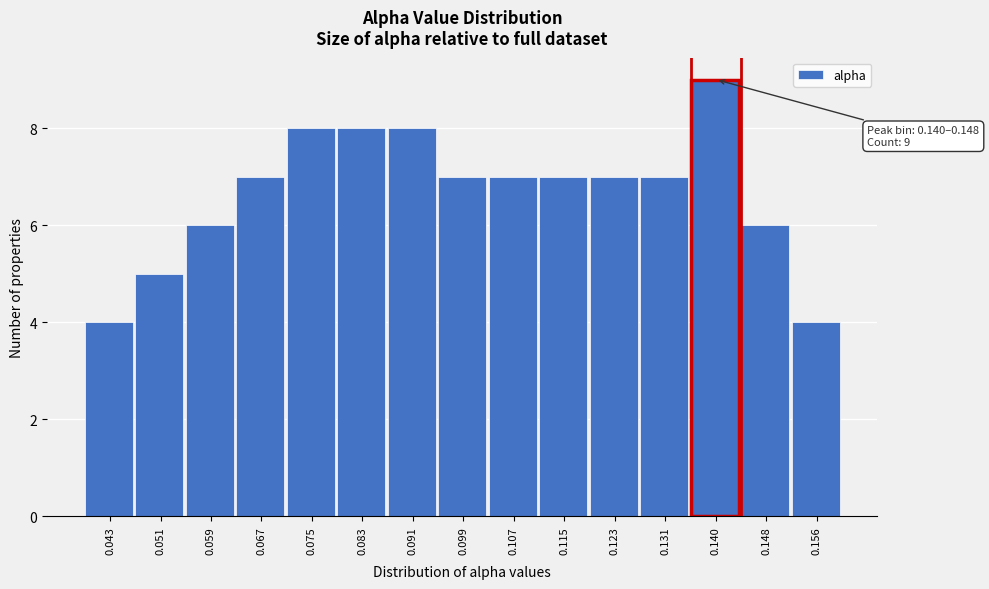

Reading right to left, what are all the values shown in this chart?

4	6	9	7	7	7	7	7	8	8	8	7	6	5	4